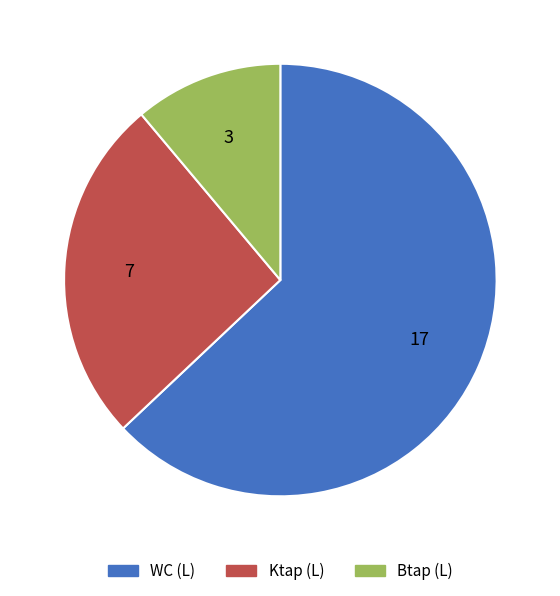

Does any single category account for the majority?

Yes